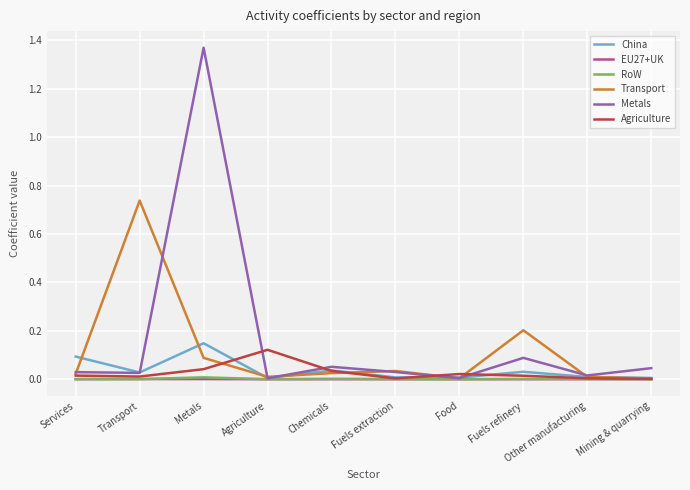

Which label corresponds to the largest value in the chart?

Metals